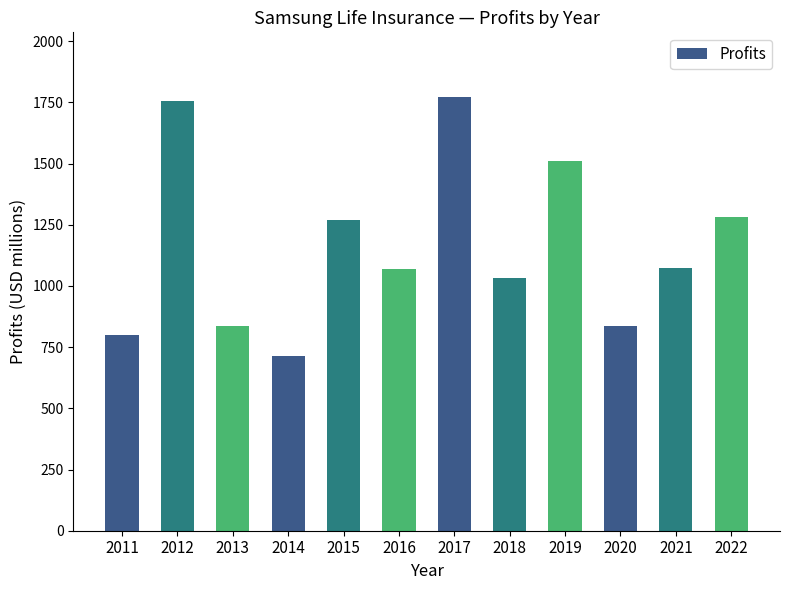

What is the sum of all values?

13956.3